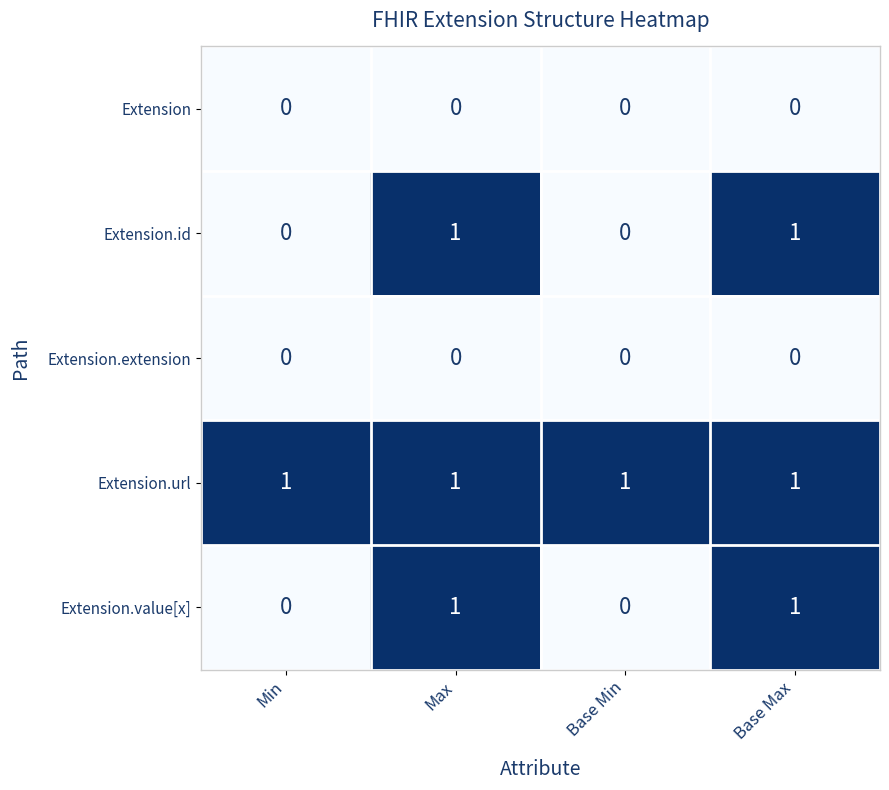

What is the total value across all series at Max?

3